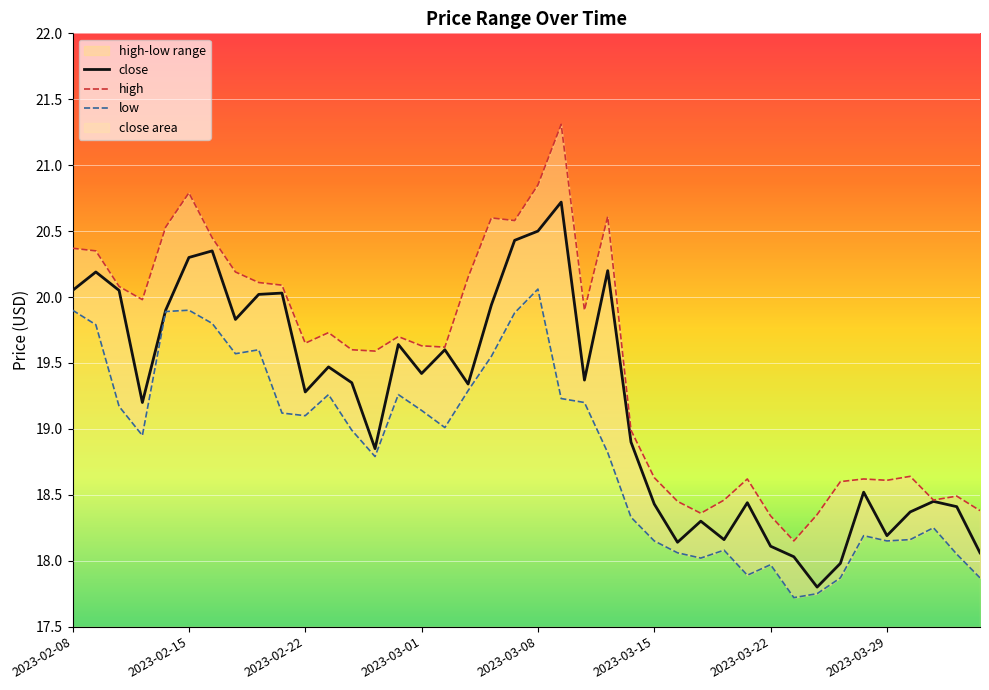

The high series shows 18.4 at 32. True or false?

True